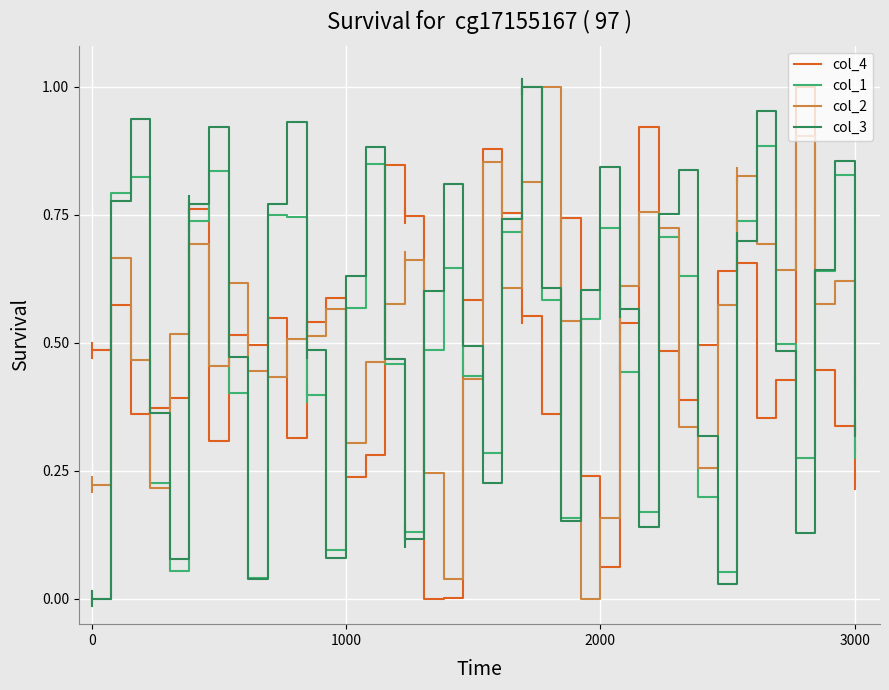

After their last crossing, which series has the higher values: col_2 or col_3?

col_2